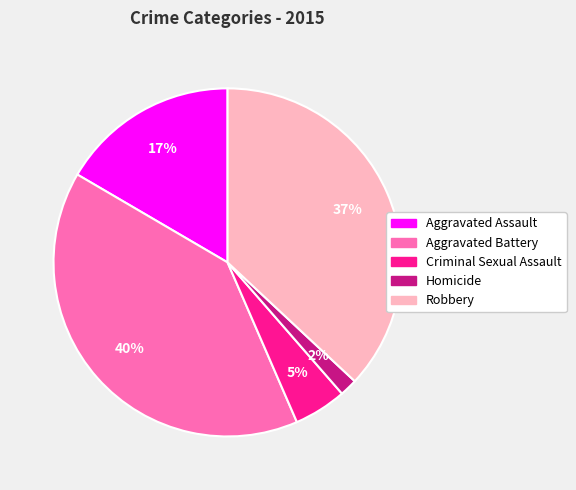

How many slices are in this pie chart?

5